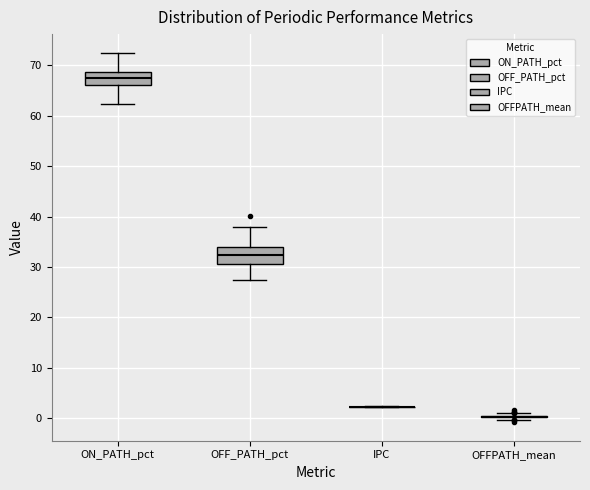

Where does the upper whisker of the box for OFF_PATH_pct end on the y-axis? The values are not printed on the chart, so give them approximately, as read against the axis.

38